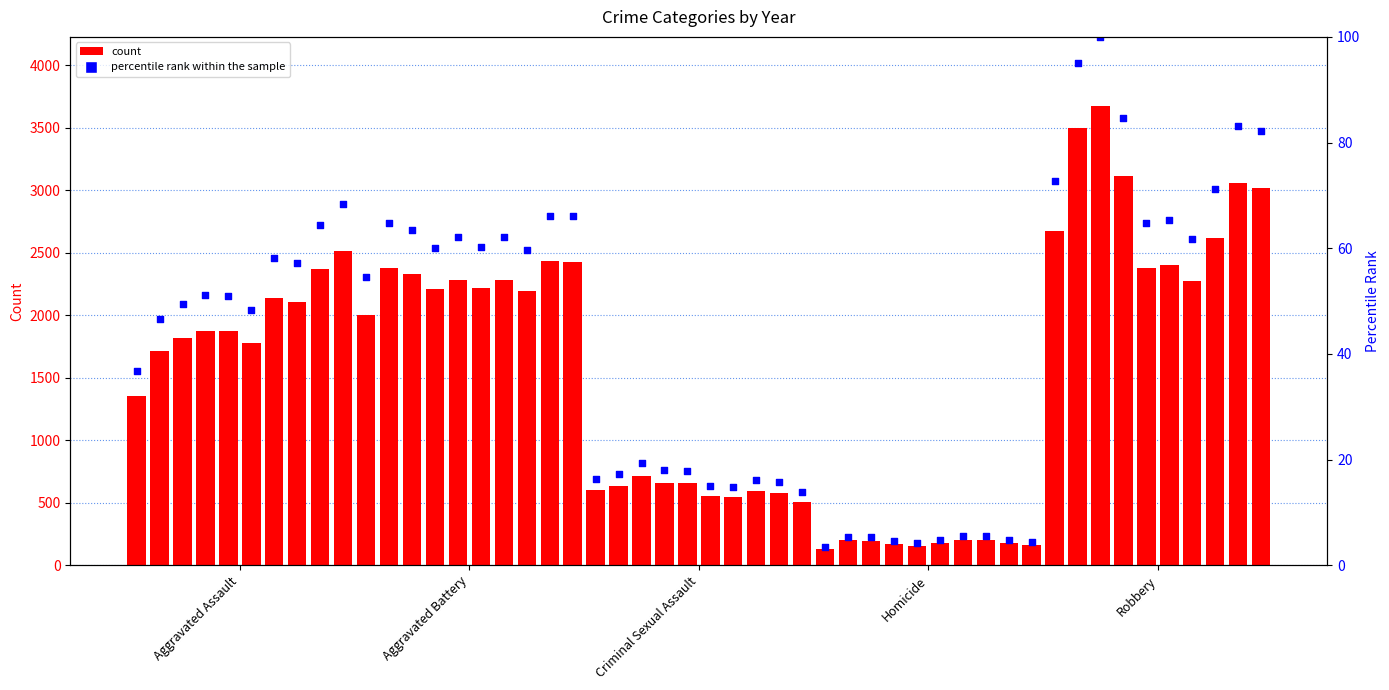

What is the ratio of the value at Criminal Sexual Assault to the value at Aggravated Battery?

0.3